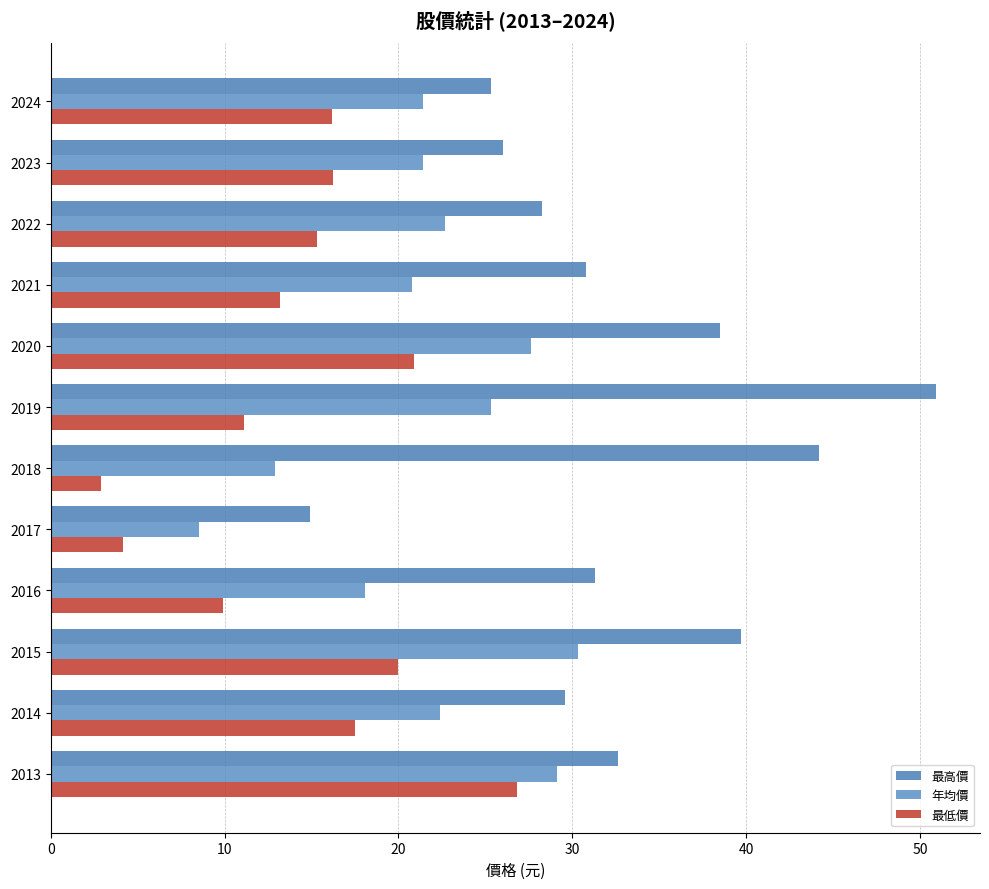

How many values in the 最低價 series are below 16?

6